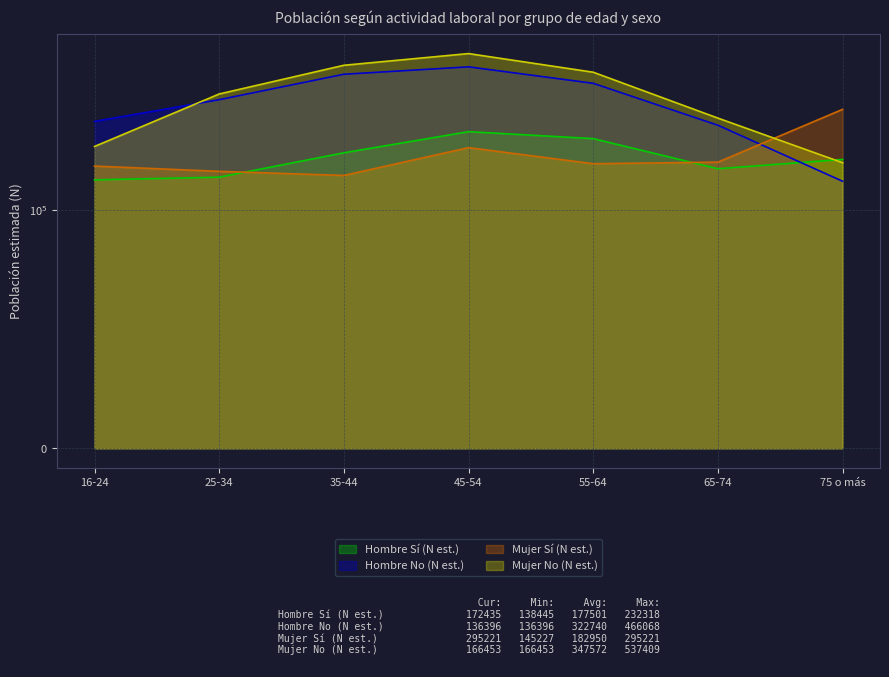

What is the sum of all Mujer No (N est.) values?

2433001